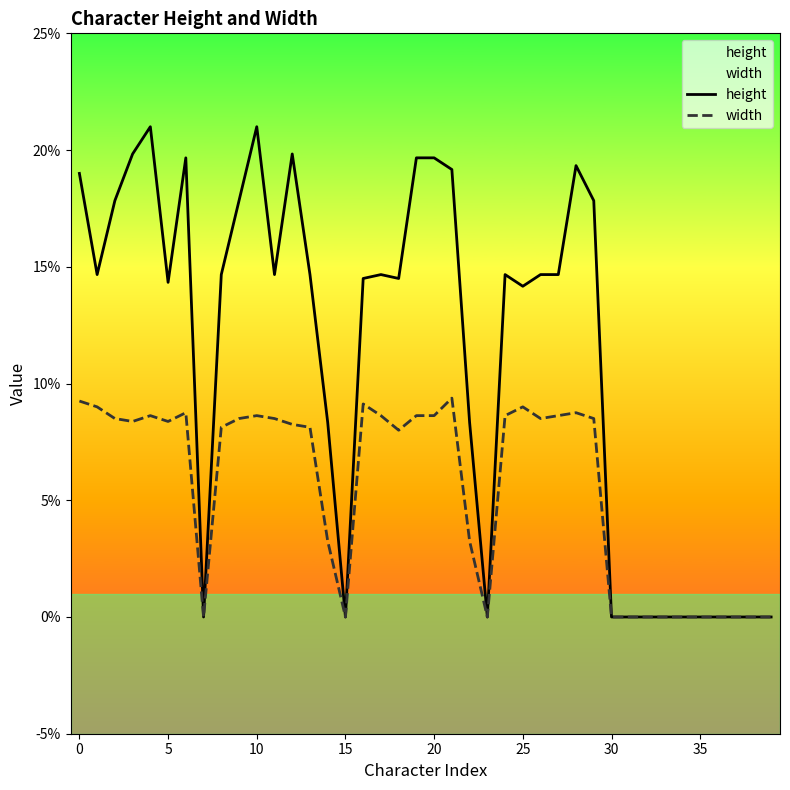

How many data points in width are above 0?

27